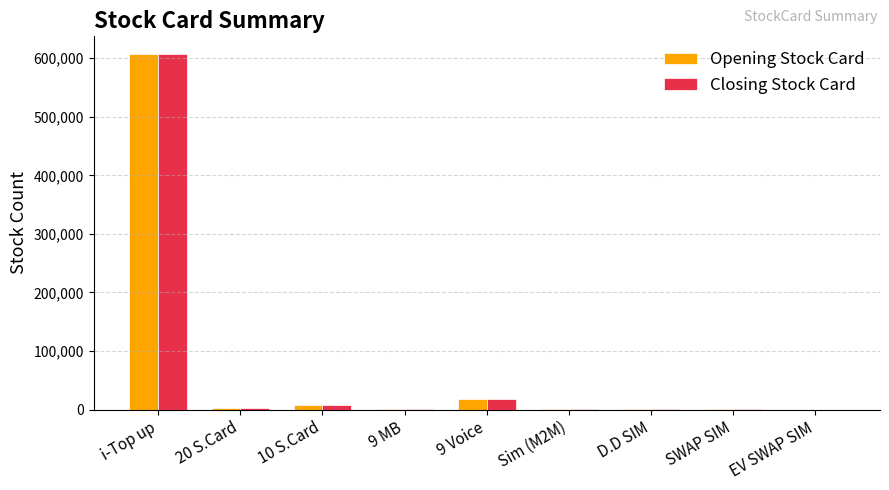

True or false: Closing Stock Card has a value of 606943 at i-Top up.

True